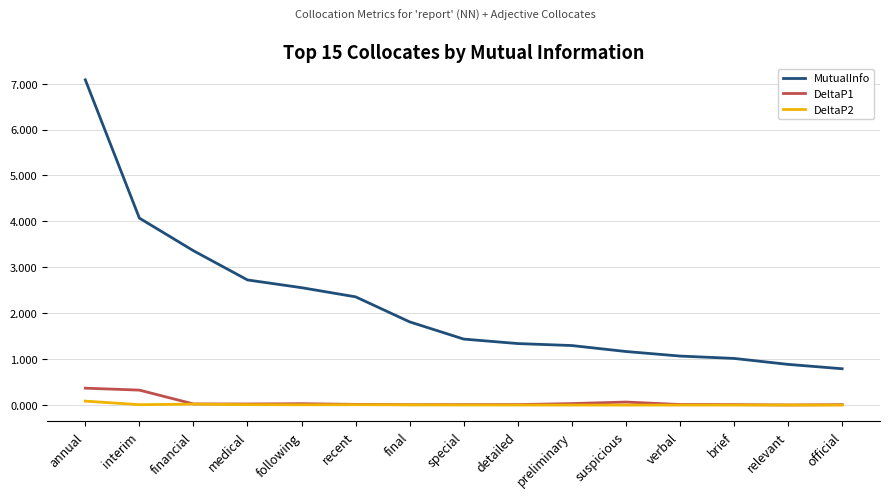

Which series has the widest spread of values?

MutualInfo